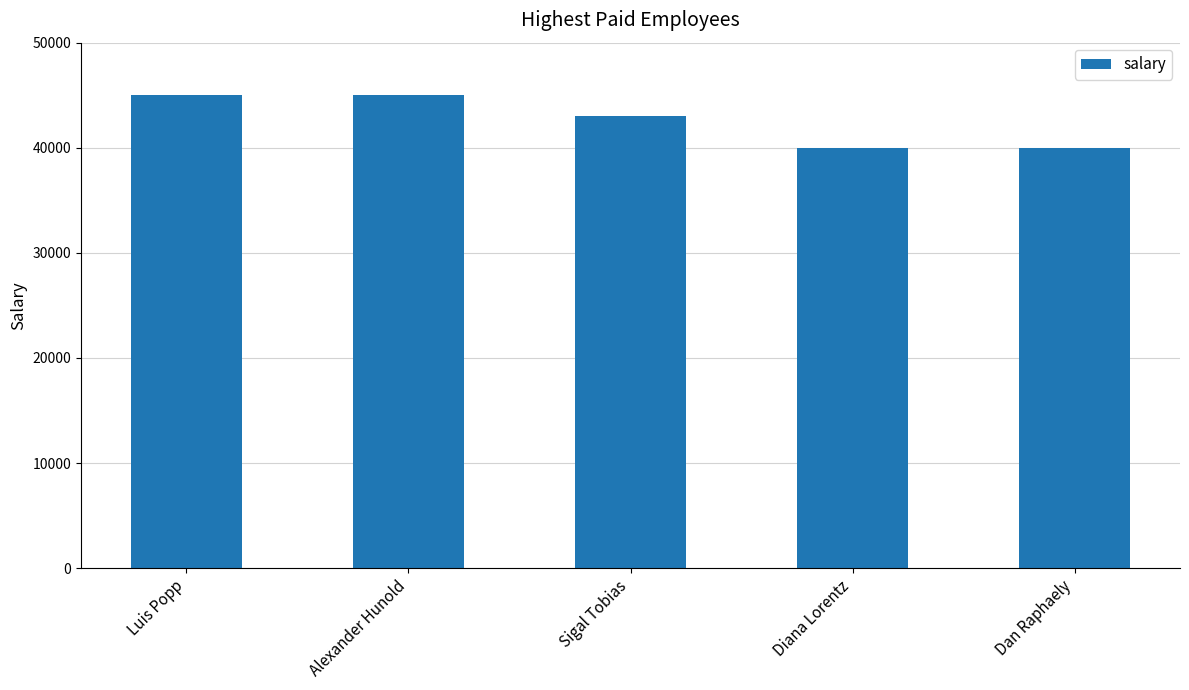

How many series are shown in this chart?

1